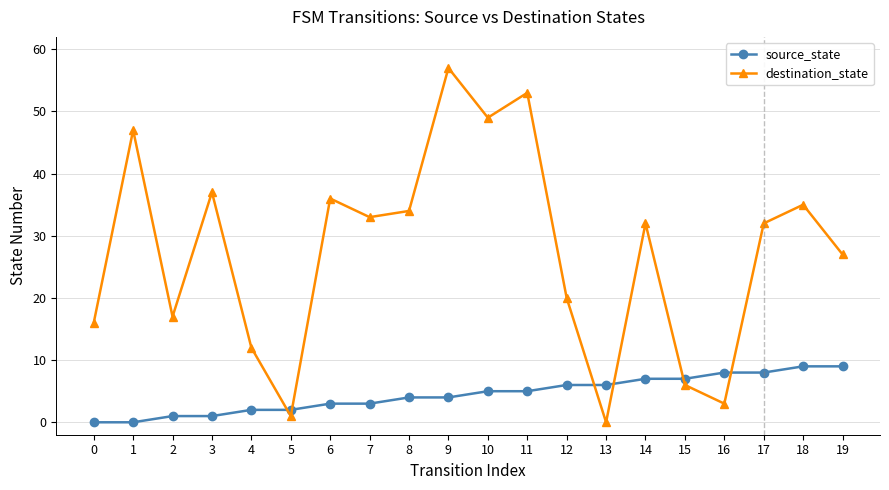

Rank the series by their maximum value, from lowest to highest.

source_state, destination_state